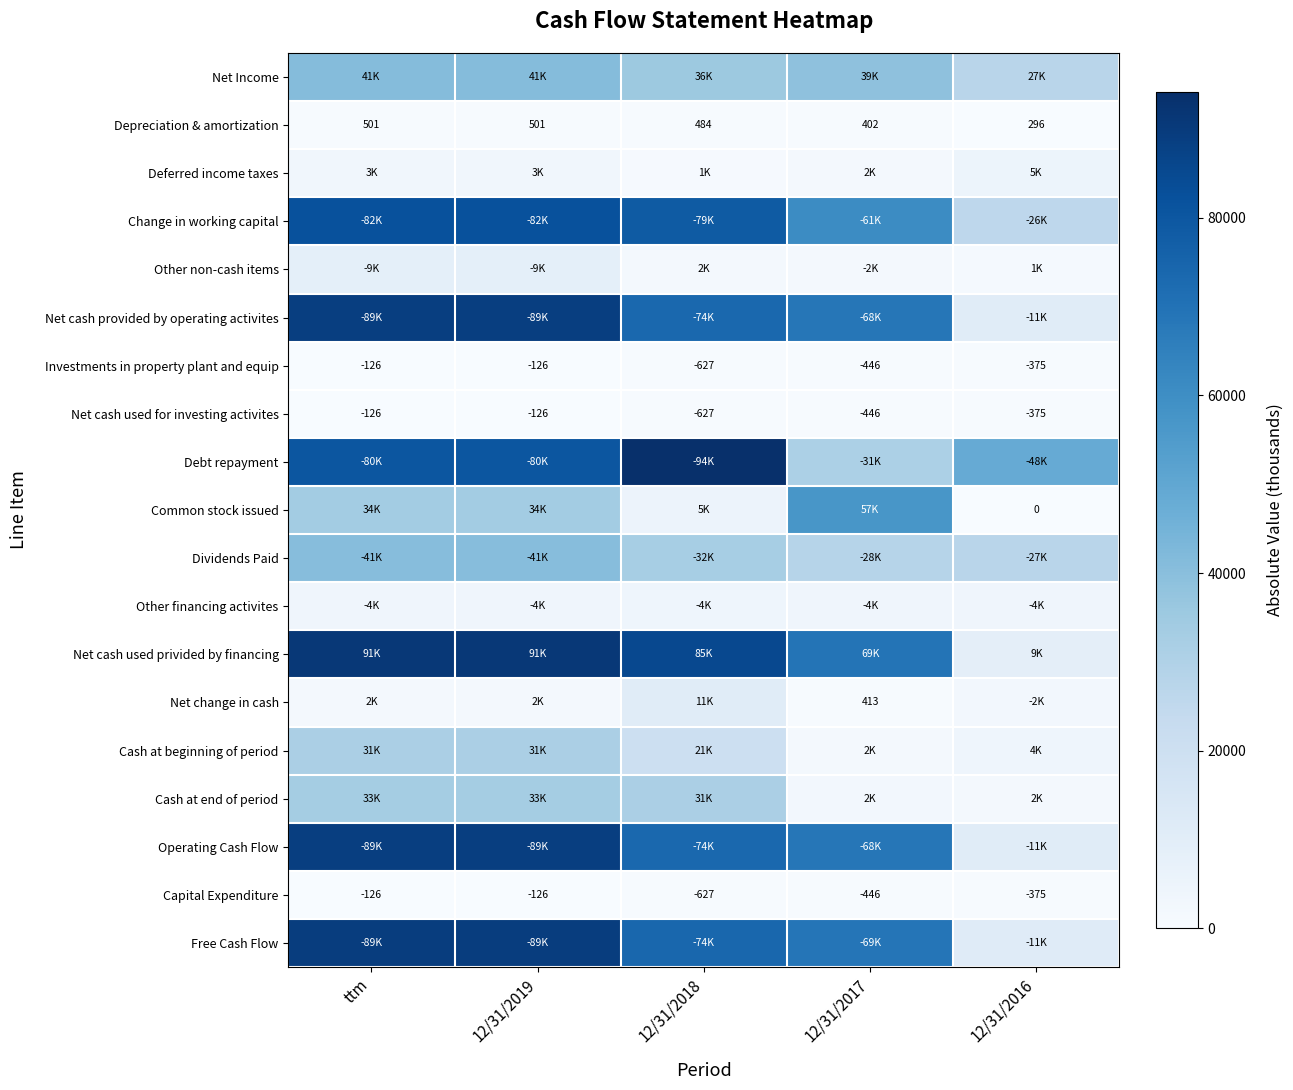

Which category has the lowest value in the Depreciation & amortization series?

12/31/2016